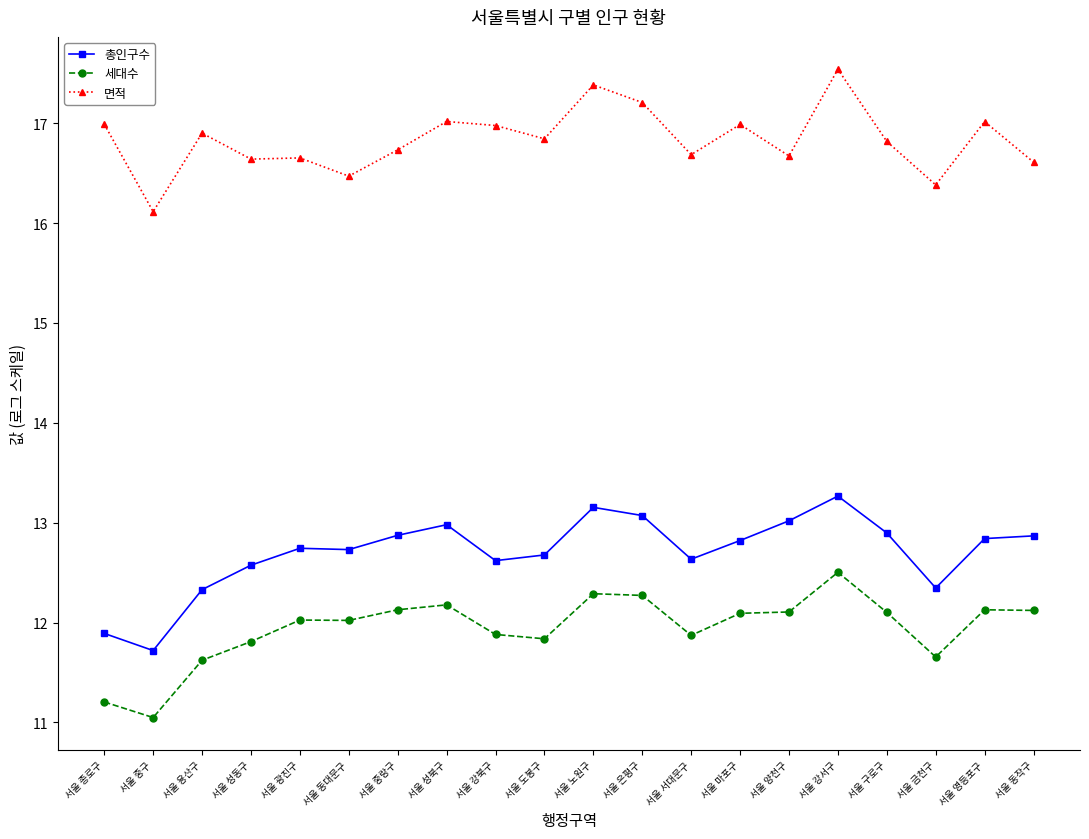

True or false: 면적 has a value of 4.7 at 서울 도봉구.

False